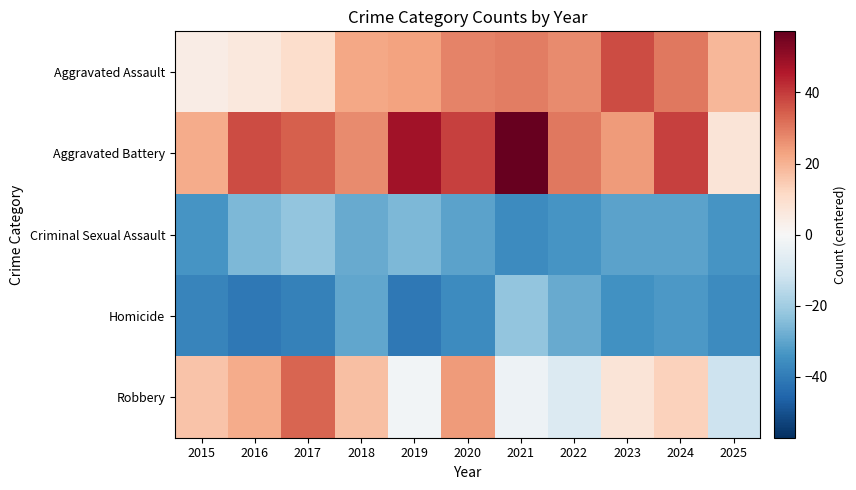

At which category does the chart reach its peak across all series?

2021